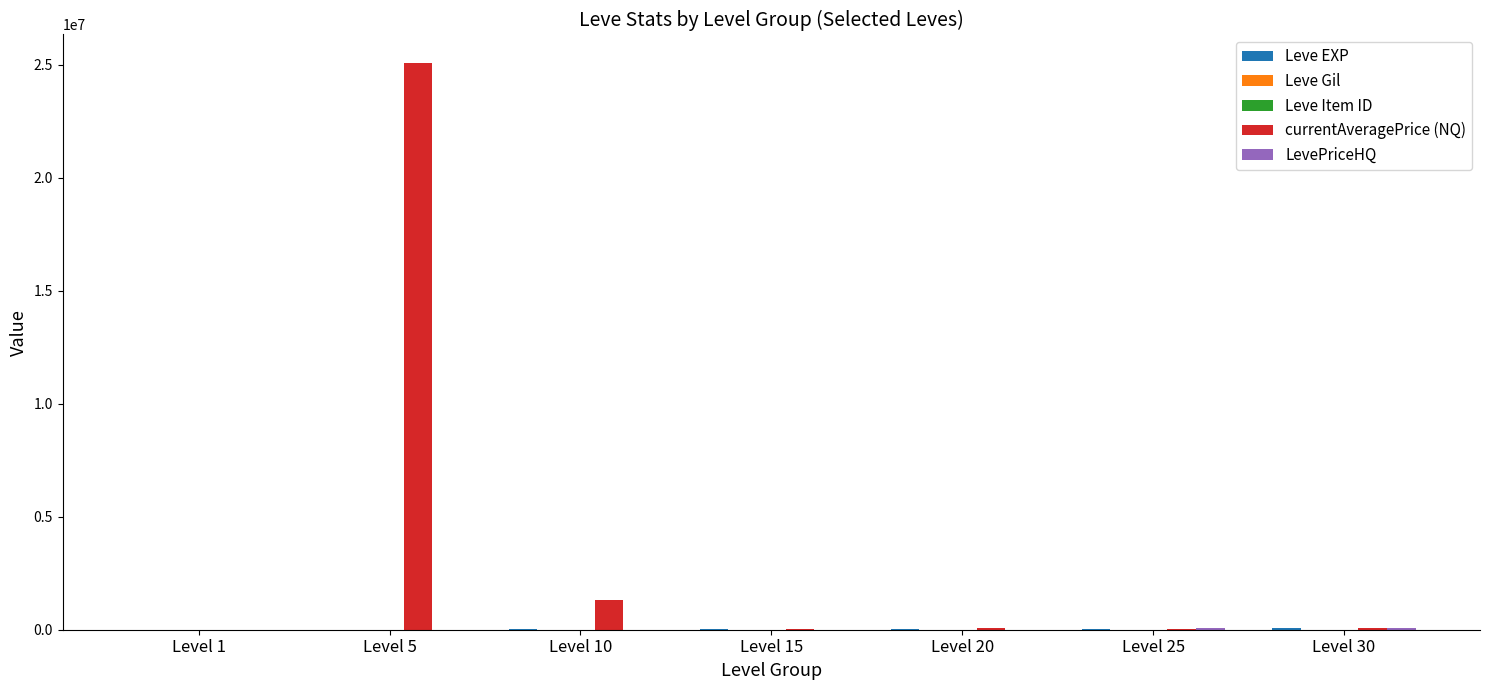

Are the bars horizontal?

No